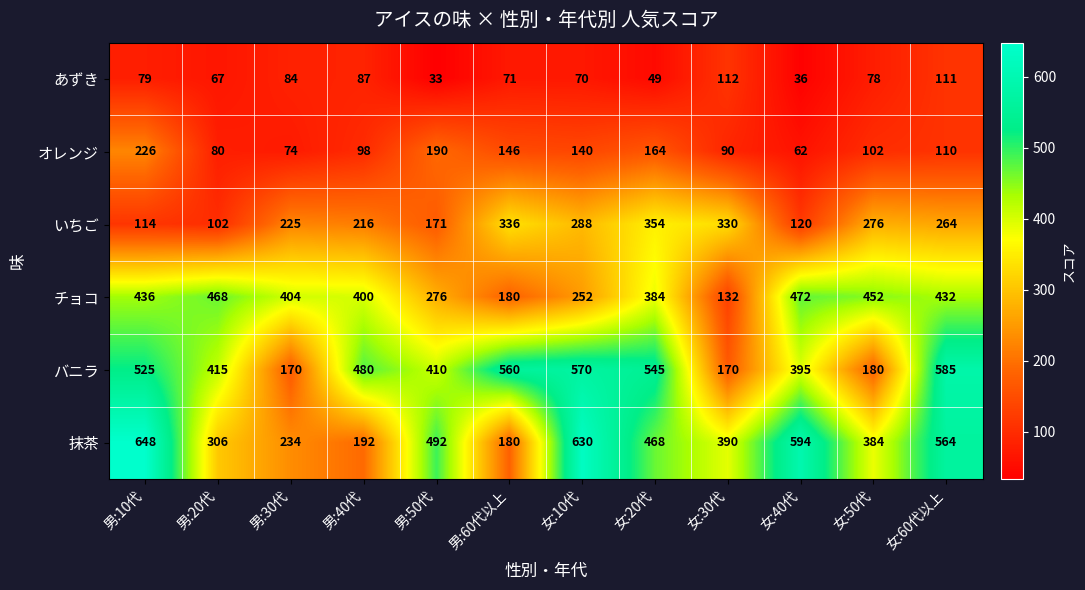

At which label does オレンジ first exceed 110?

男:10代